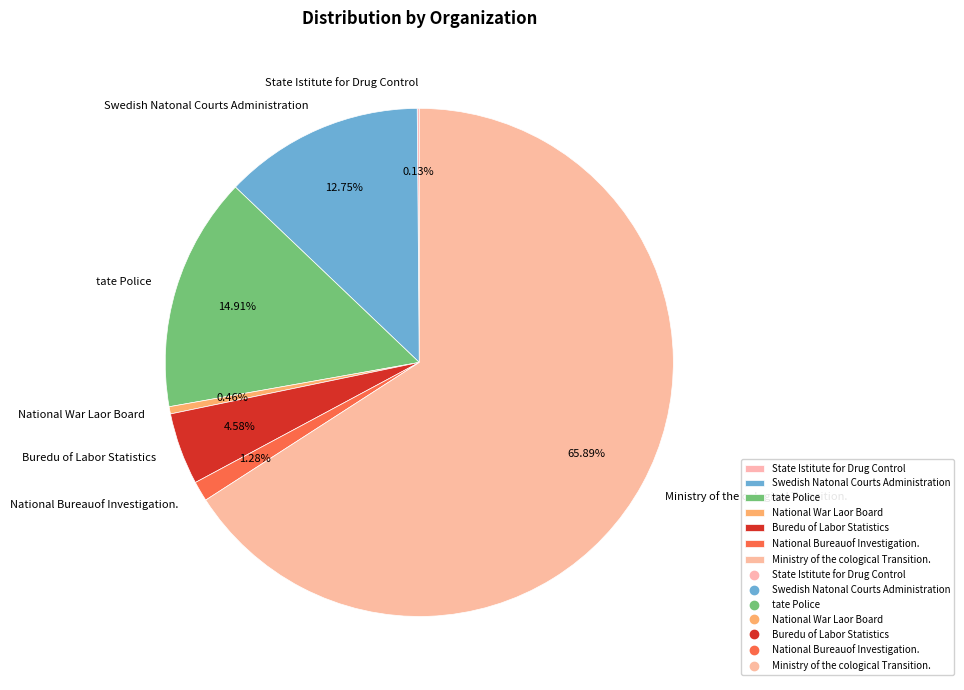

To the nearest percent, what is the average slice percentage?

14%